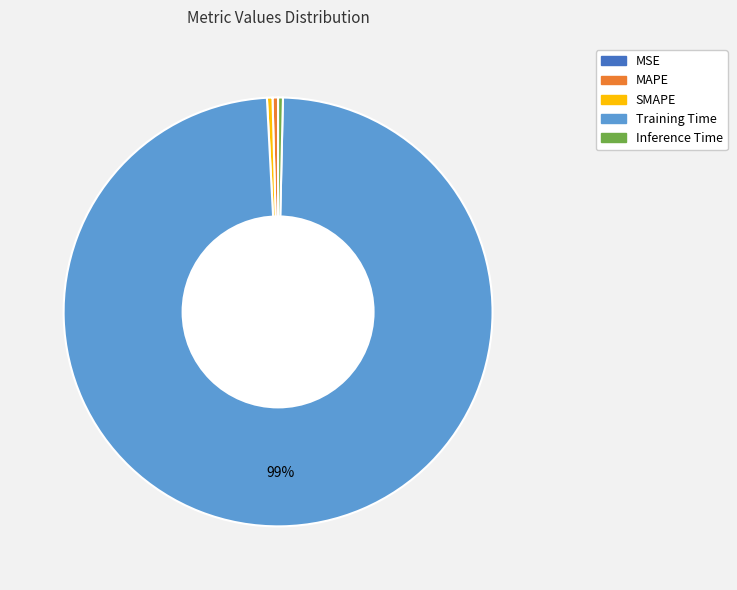

Which category has the biggest portion of the pie?

Training Time